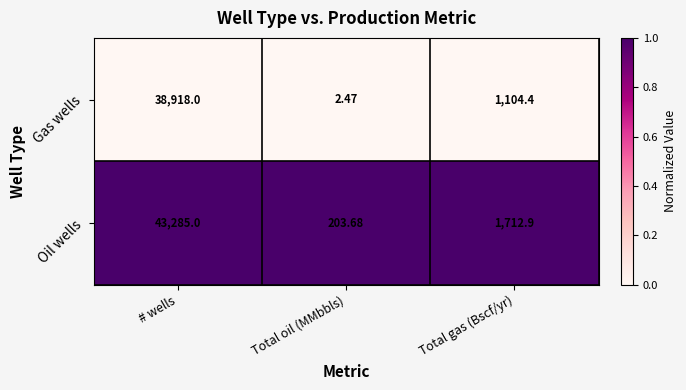

Rank the series at Total gas (Bscf/yr) from highest to lowest value.

Oil wells, Gas wells